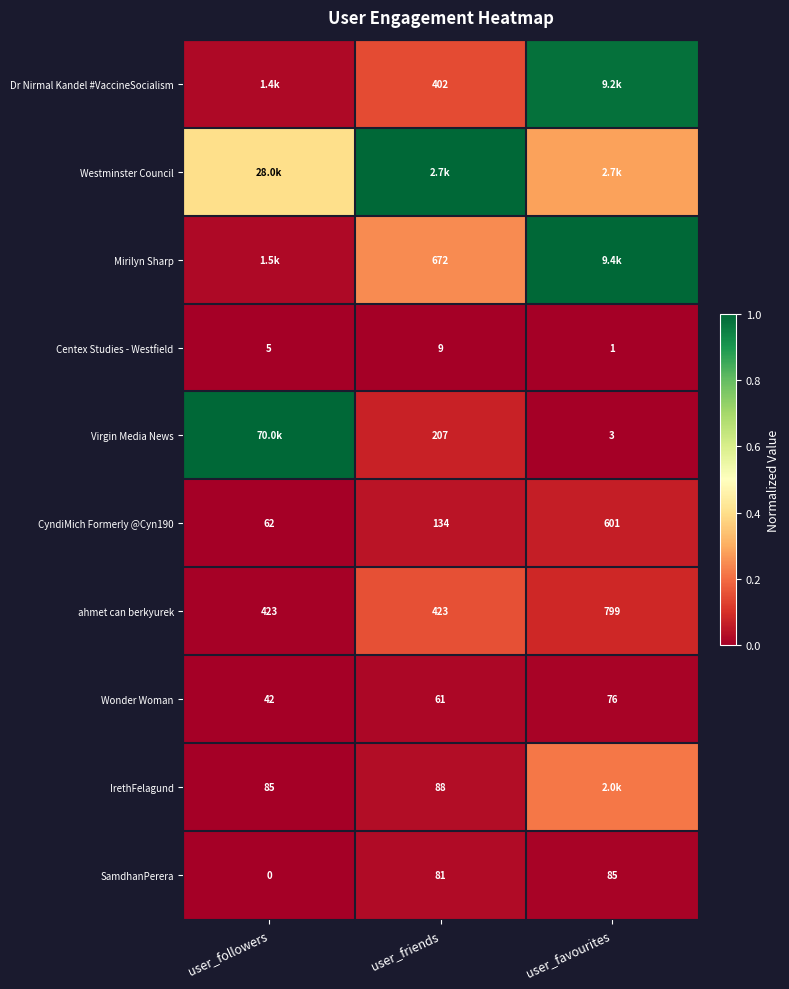

Which category has the lowest value in the SamdhanPerera series?

user_followers